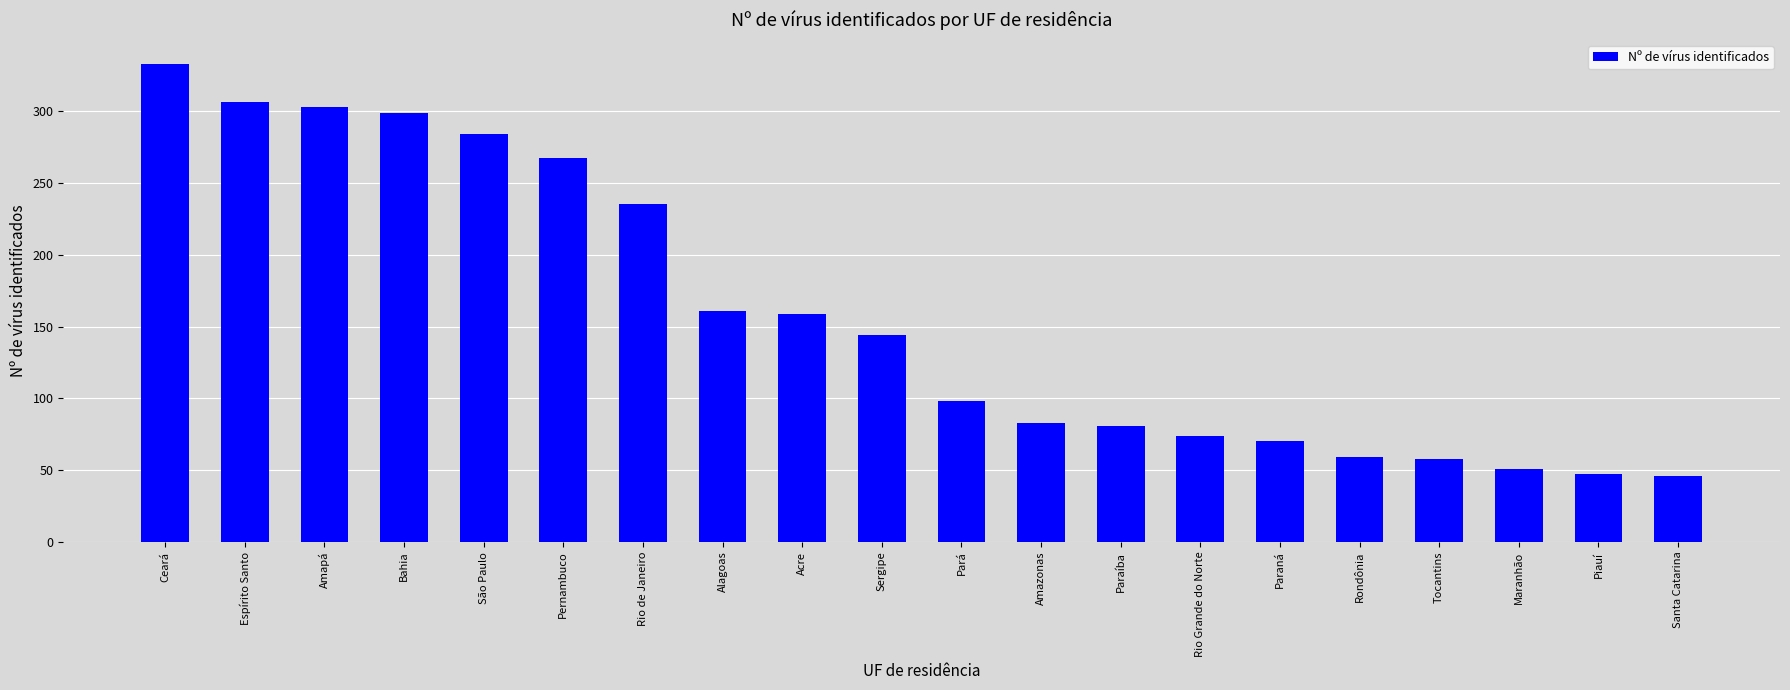

How many distinct data groups are displayed?

1